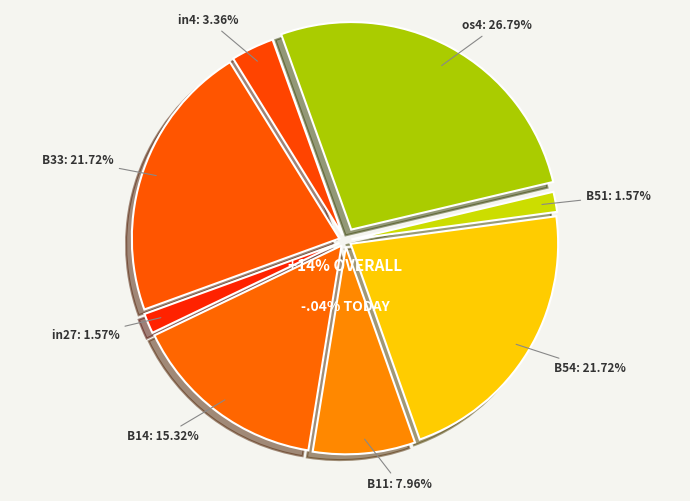

Is there a majority slice in this chart?

No